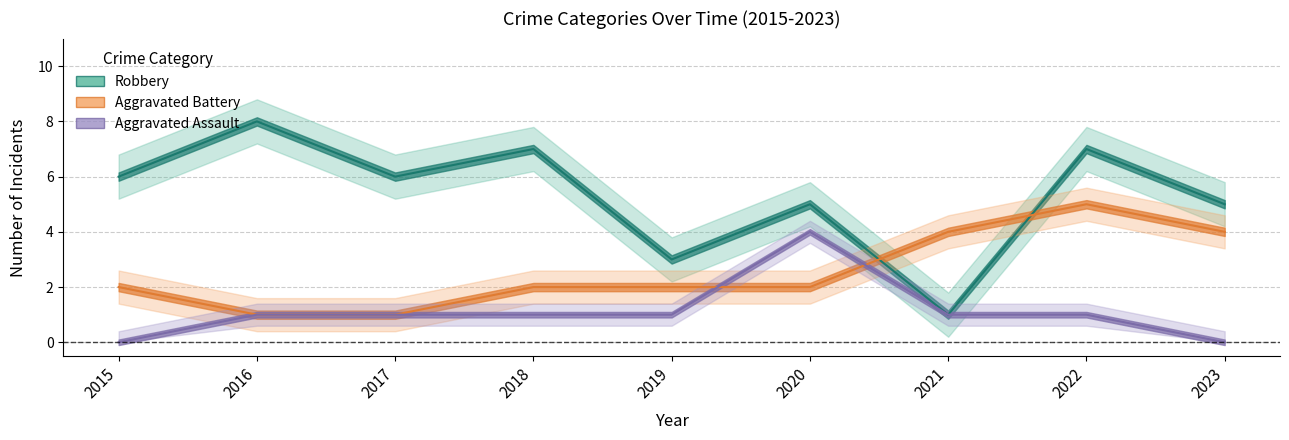

At which category is the sum across all series the highest?

2022